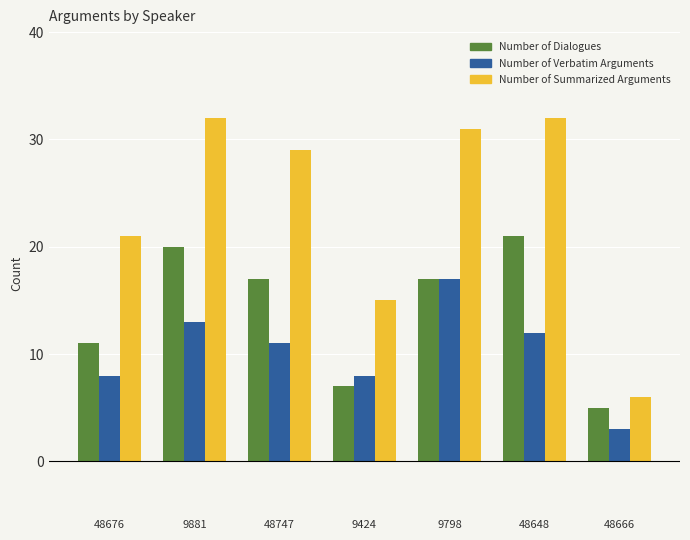

The Number of Dialogues series shows 8 at 9798. True or false?

False